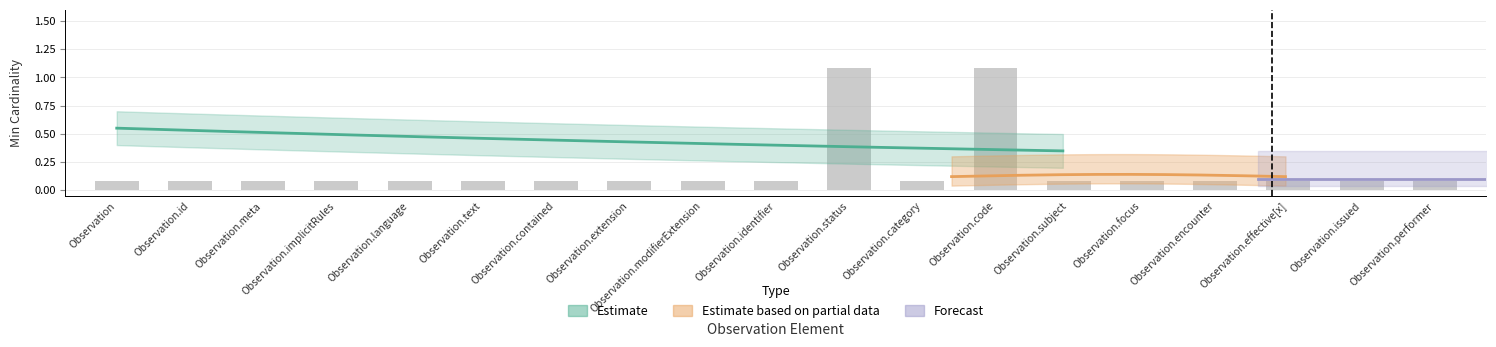

Are the bars grouped side by side (vs. stacked)?

No